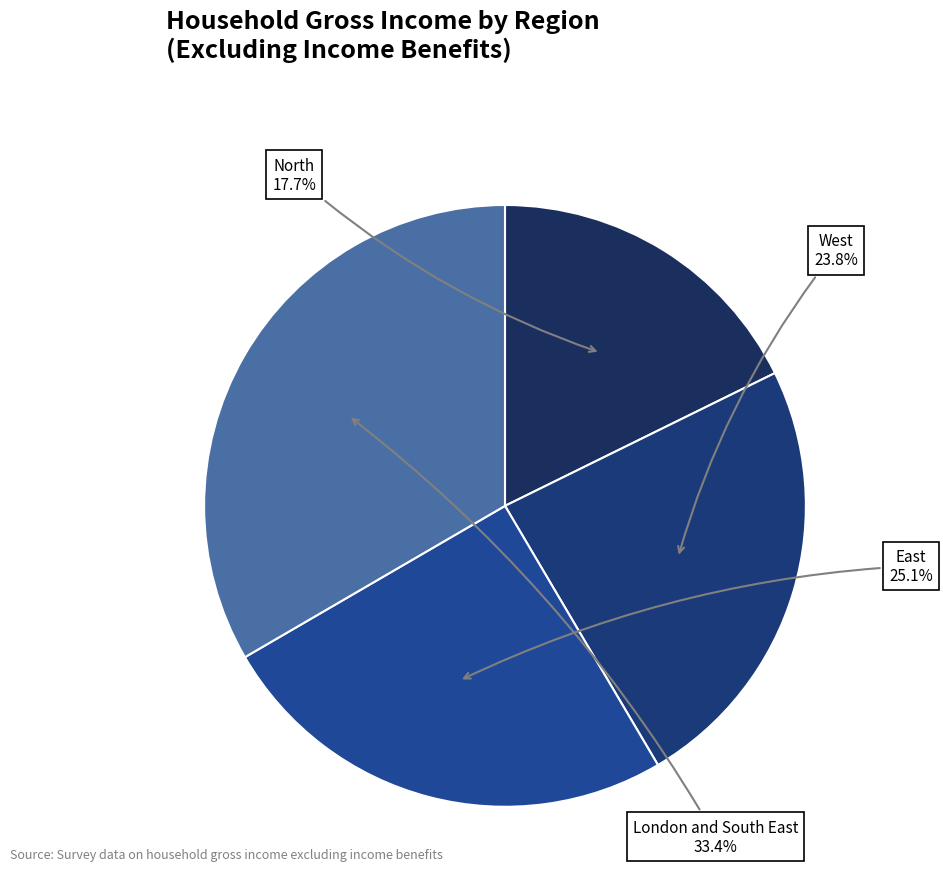

What is the ratio of the value at West to the value at East?

0.9